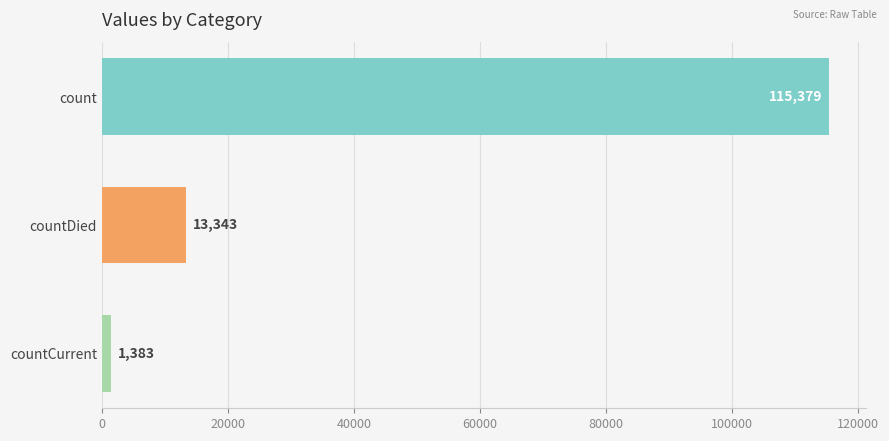

Count the values in the range 1383 to 115379.

3